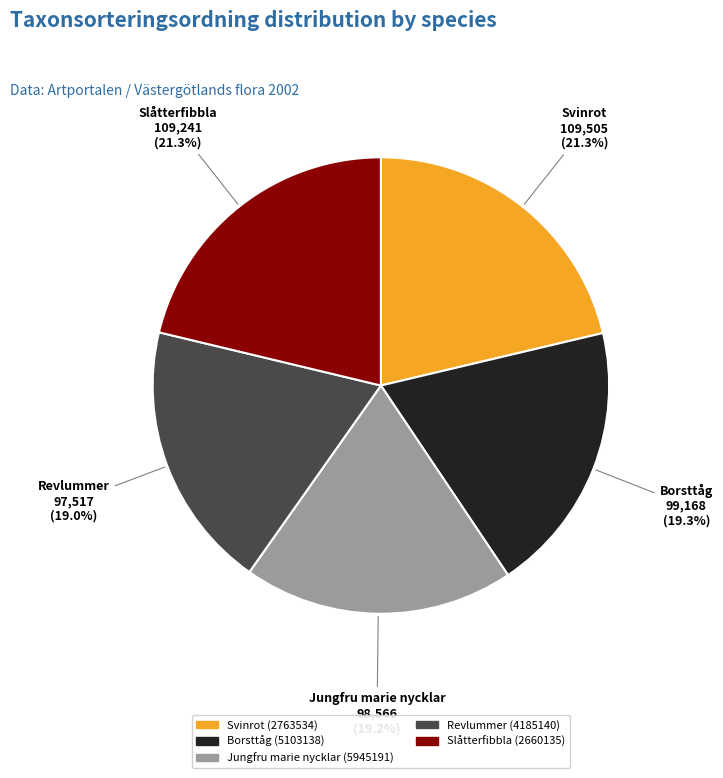

Is there any slice that represents more than half of the pie?

No